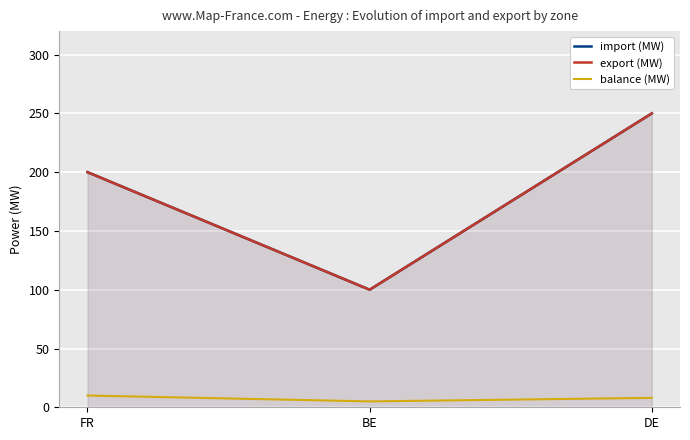

What value does the export (MW) series have at FR, to the nearest 50?

200